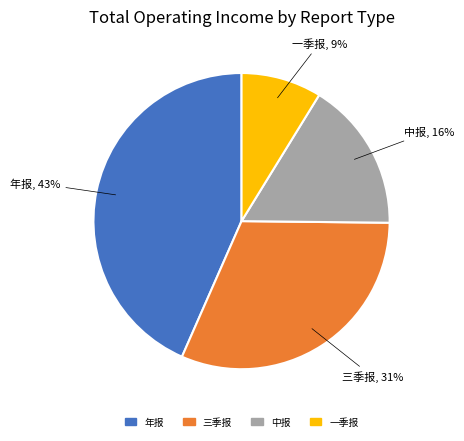

Combined, do 年报 and 三季报 account for over 50%?

Yes